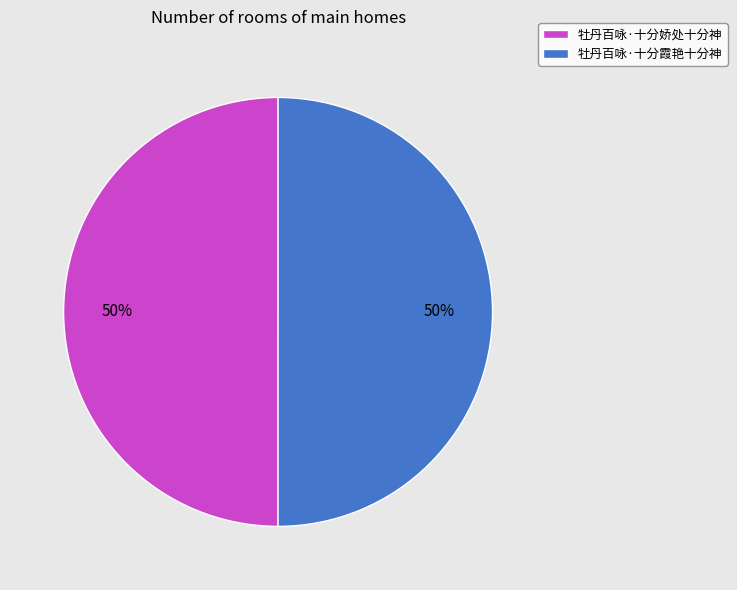

Count the number of slices in the pie.

2